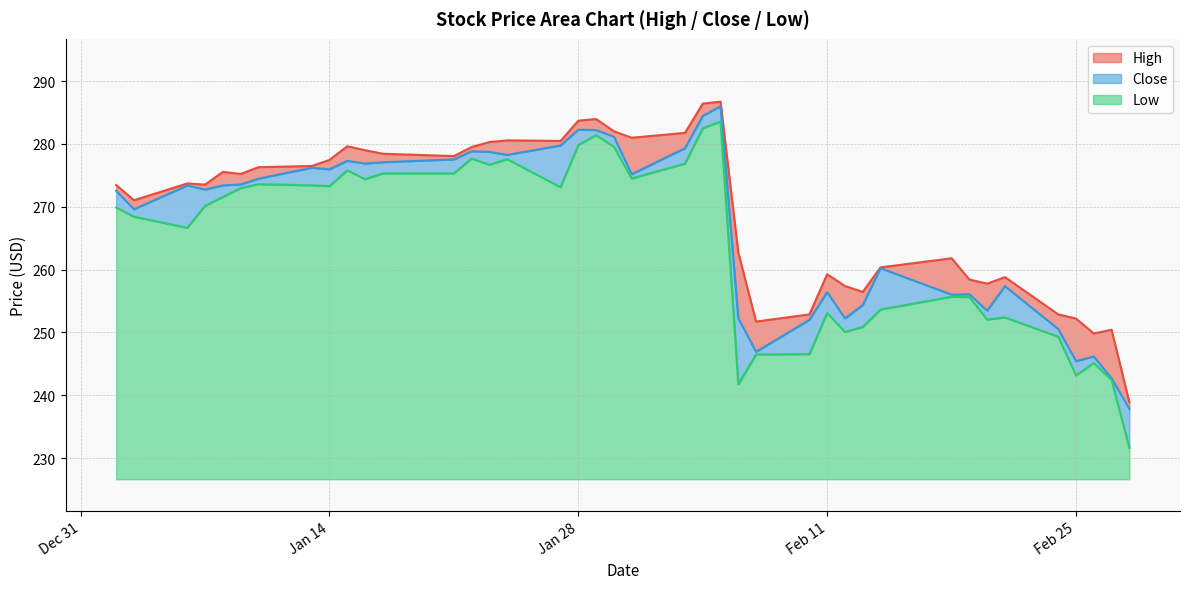

Does the chart display data point markers on the line(s)?

No